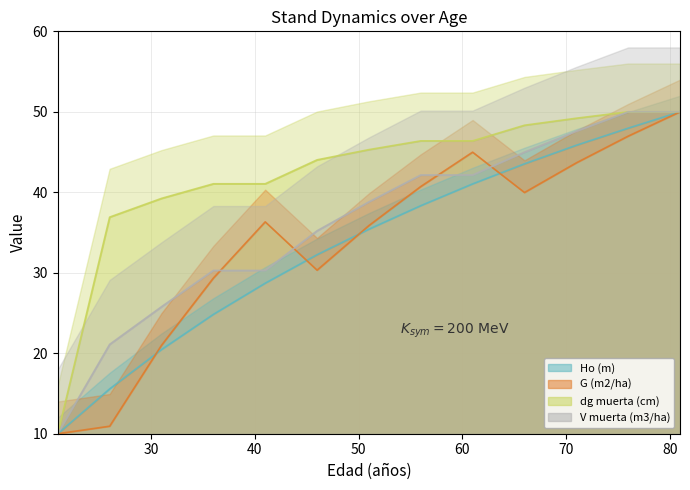

What is the sum of the G (m2/ha) values at 66 and 26?

50.9